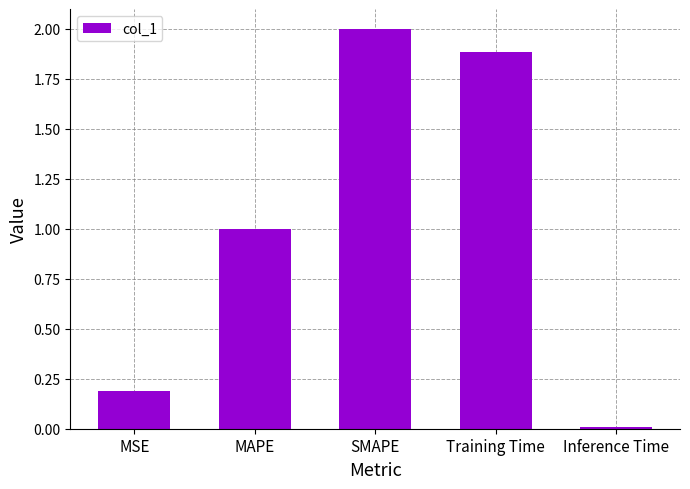

What is the greatest value displayed?

2.0